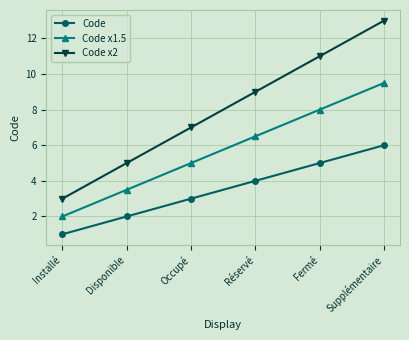

How many lines are shown in the chart?

3